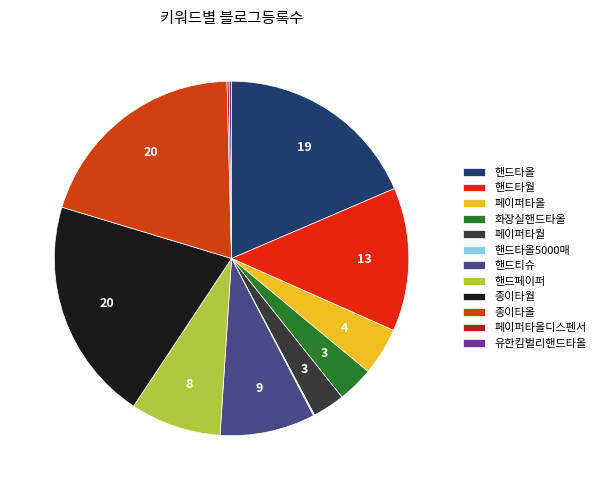

To the nearest percent, what percentage of the pie is 핸드티슈?

9%